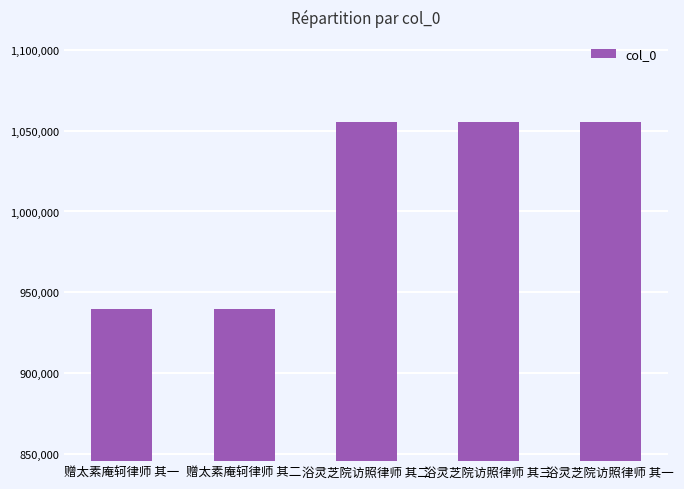

What is the difference between the second highest and minimum values?

115407